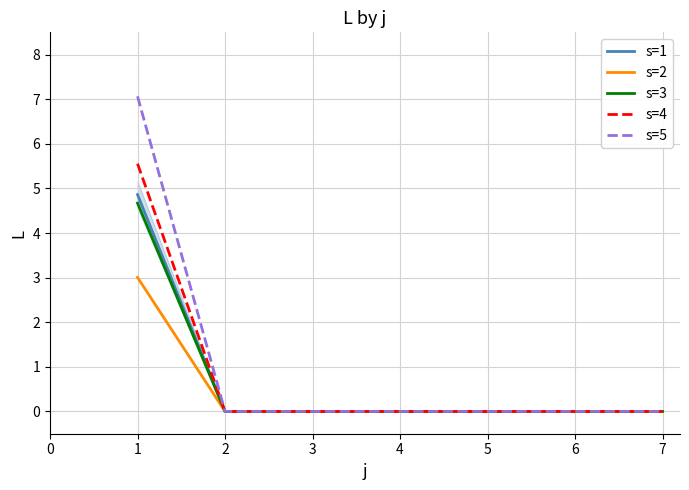

Is this an area chart (filled region under the line)?

No